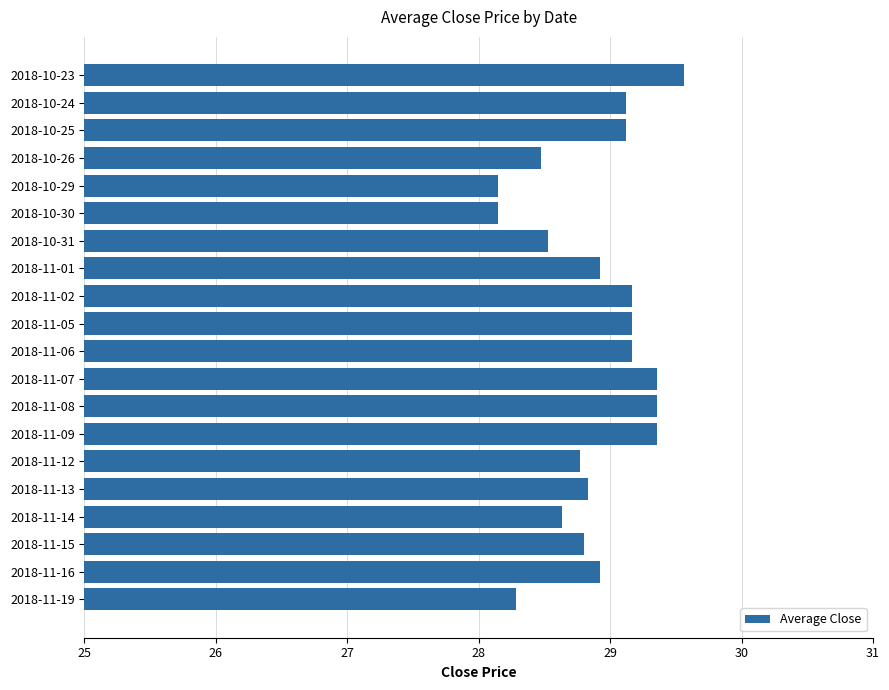

What is the ratio of the value at 2018-11-16 to the value at 2018-11-07?

1.0